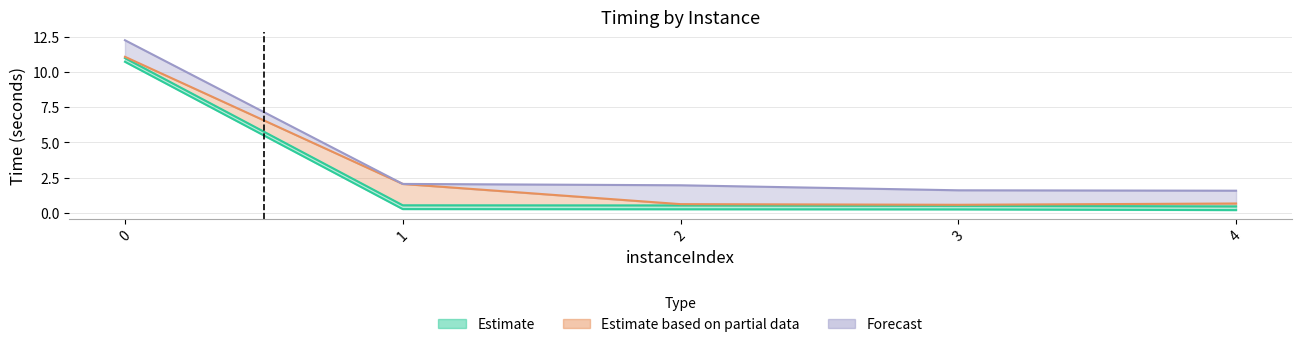

At which label is vpcGenerationTime closest to 5?

1